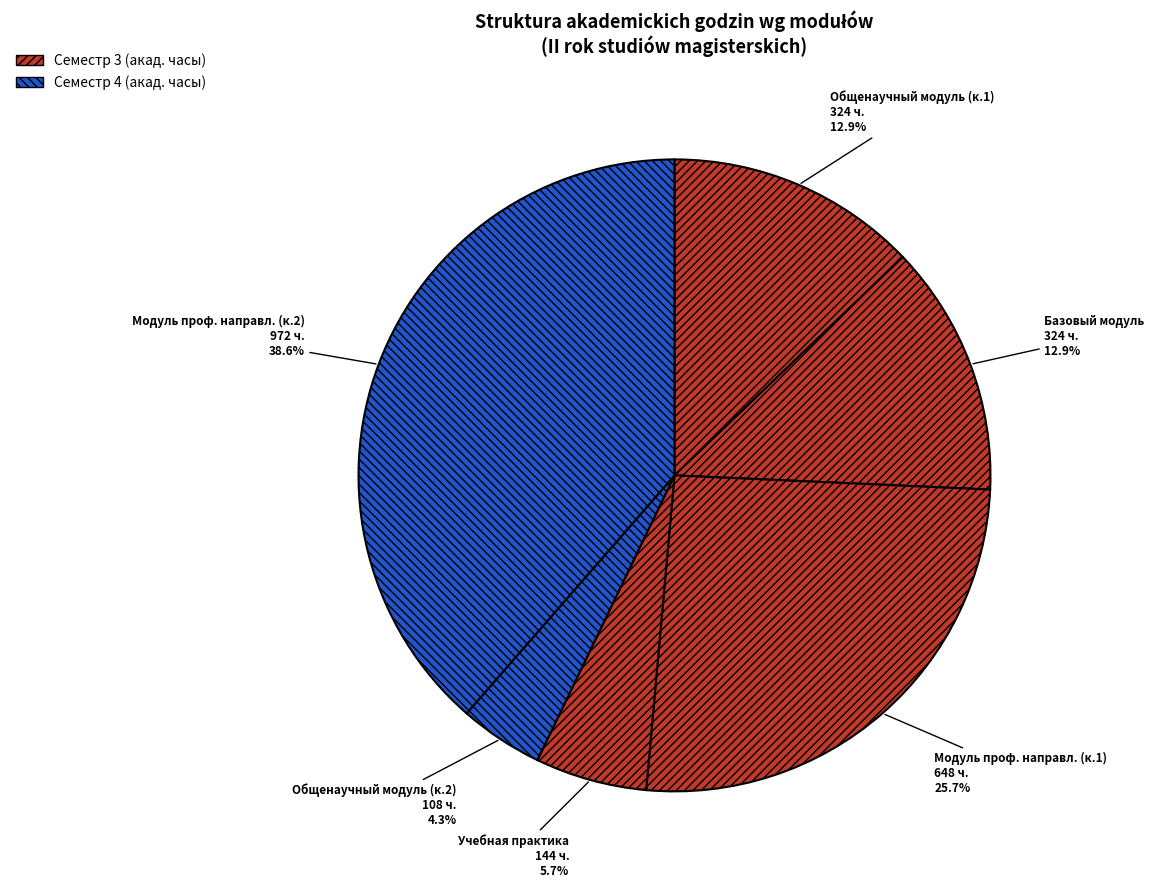

Count the number of slices in the pie.

6